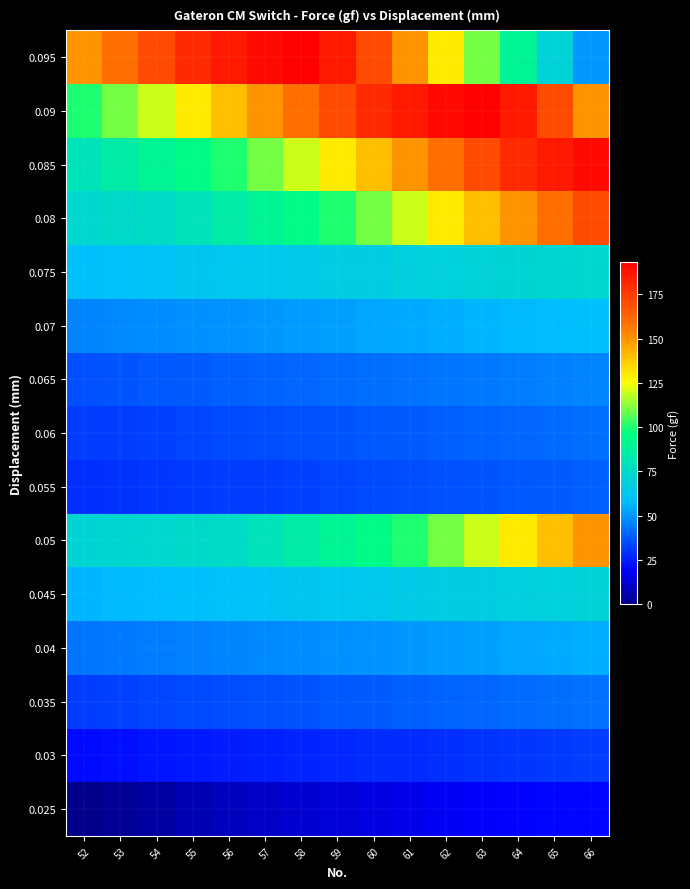

Rank the series at 57 from highest to lowest value.

0.095, 0.09, 0.085, 0.08, 0.05, 0.075, 0.045, 0.07, 0.04, 0.065, 0.035, 0.06, 0.055, 0.03, 0.025